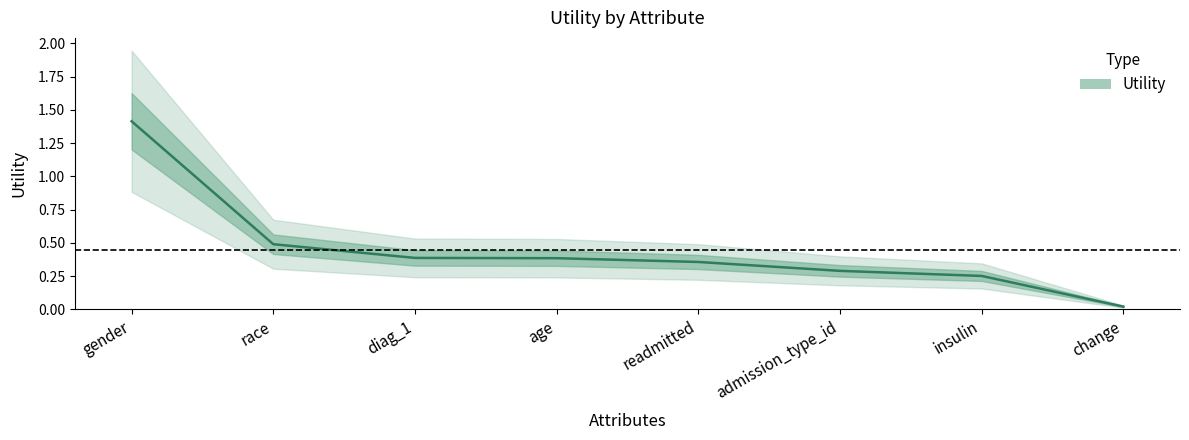

How many series are shown in this chart?

1